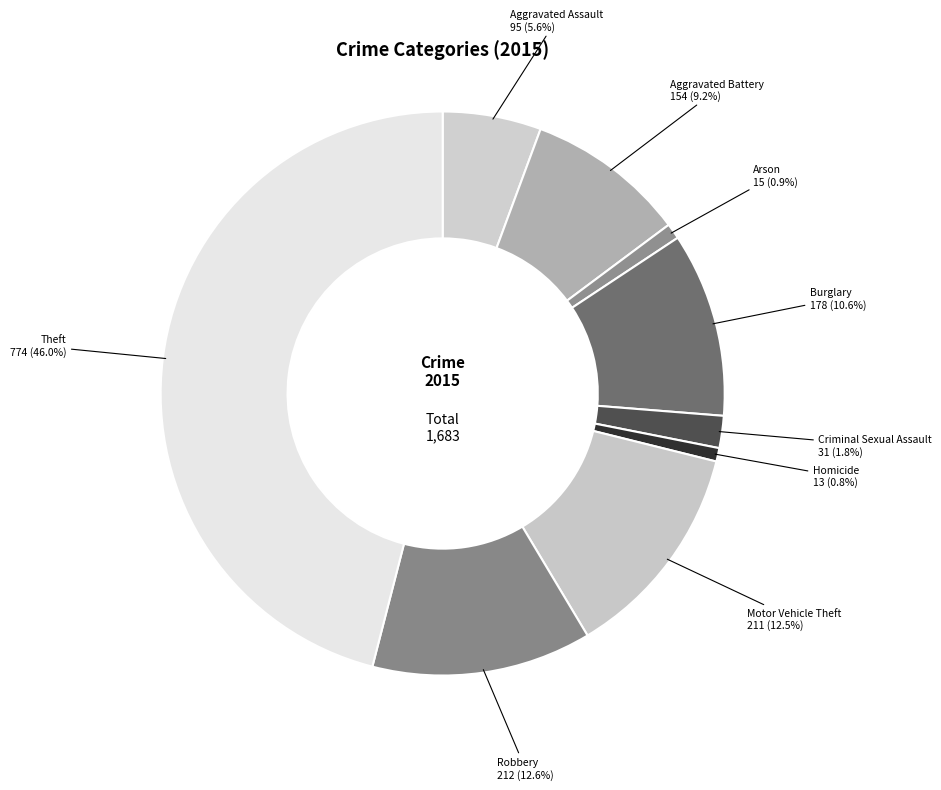

Count the number of slices in the pie.

9